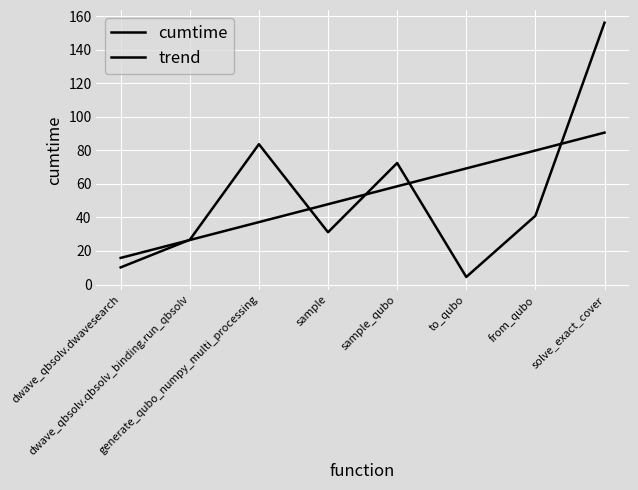

What is the label of the 6th point from the left?

to_qubo